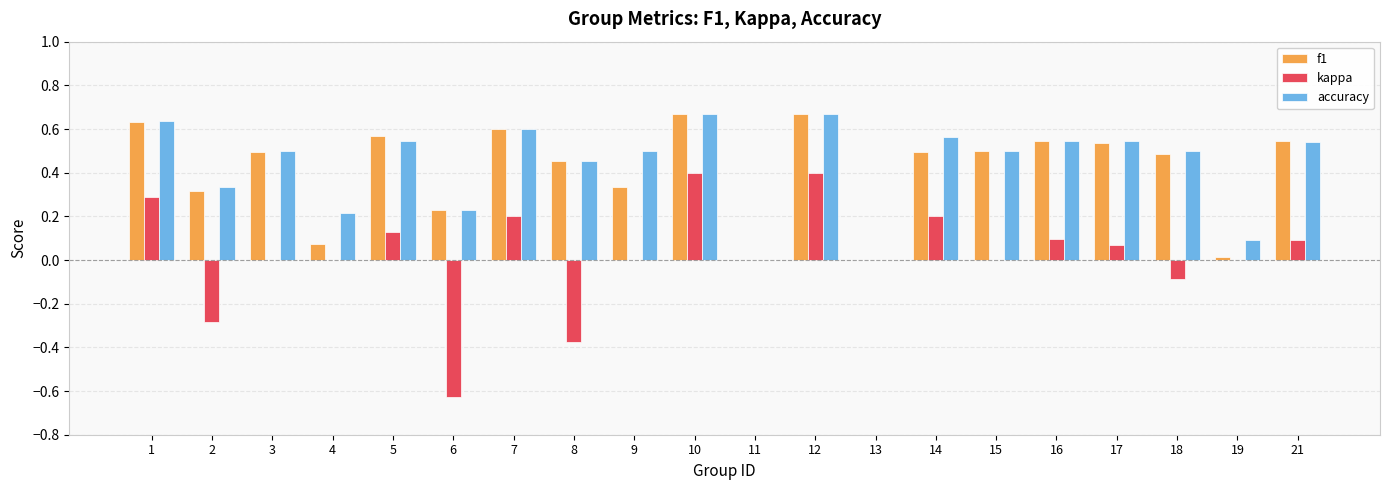

What is the total value across all series at 3?

1.0